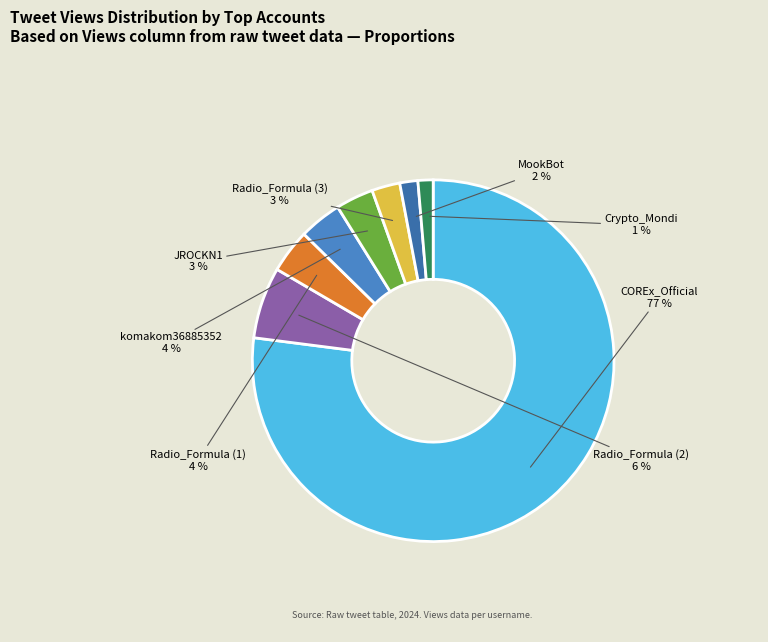

What percentage is the JROCKN1 slice, to the nearest percent?

3%